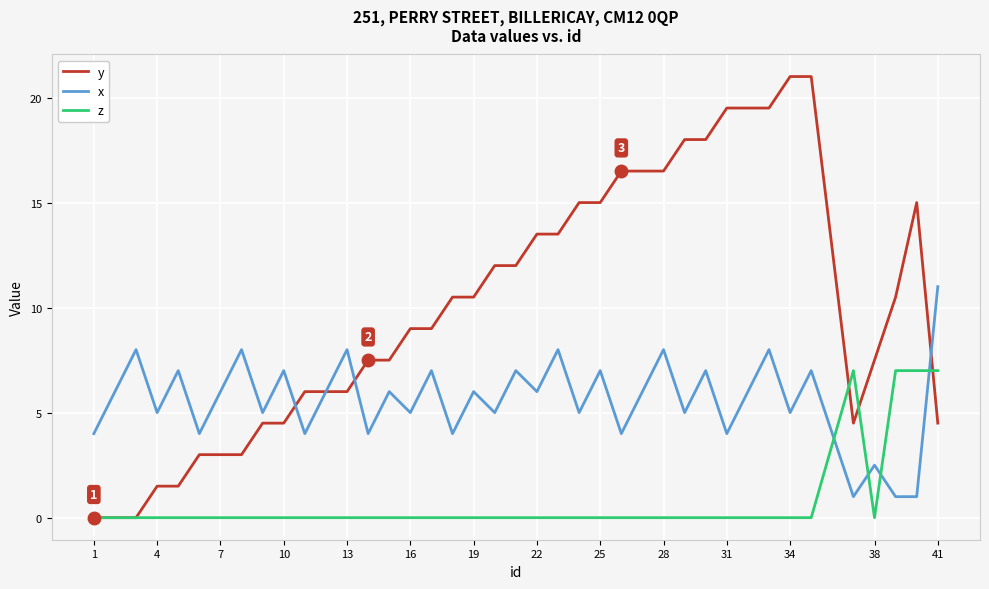

Which series ends up on top after the final intersection of z and x?

x